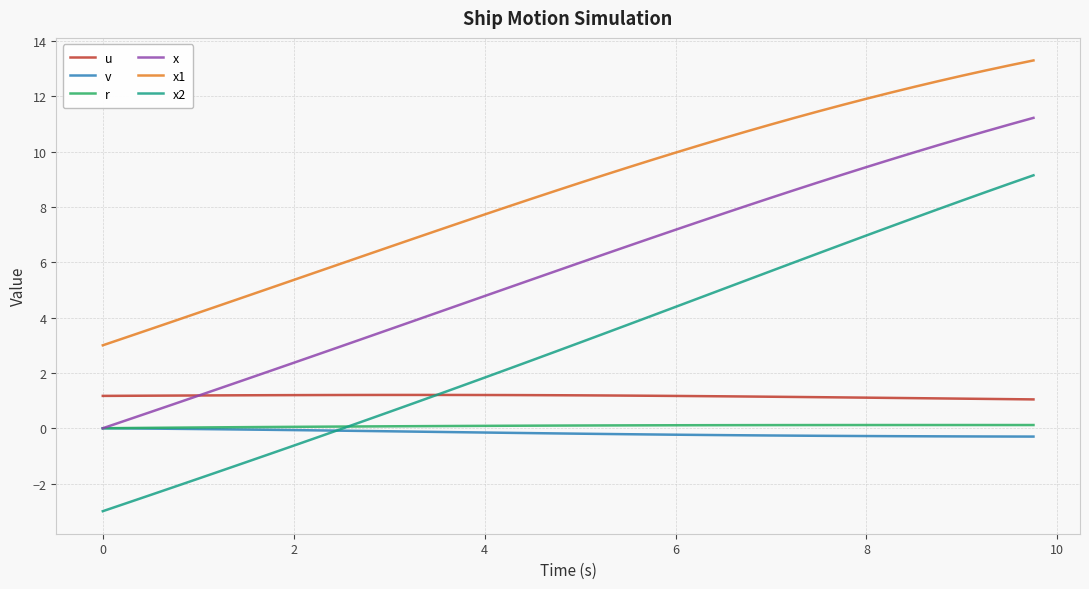

True or false: x1 and x2 cross at least once.

False